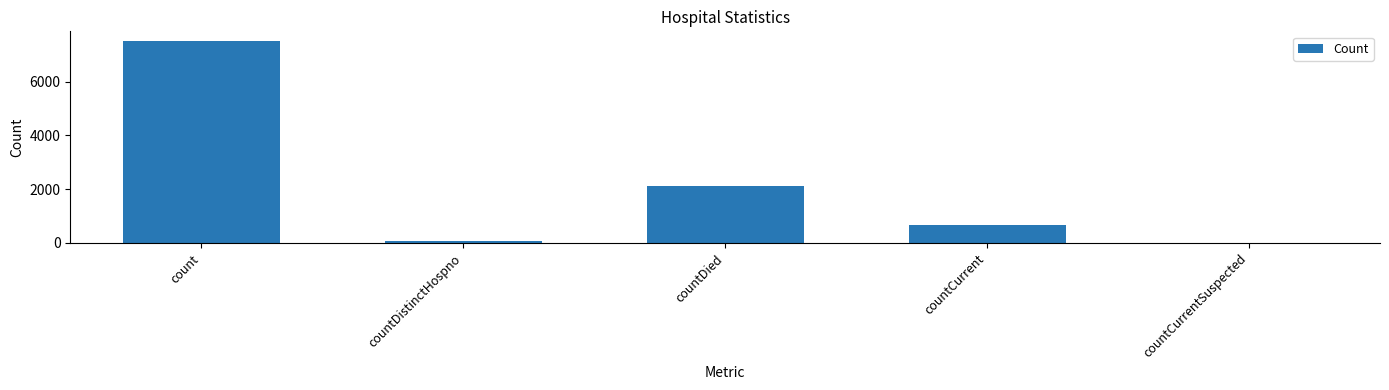

What is the difference between the values at countCurrent and countCurrentSuspected?

663